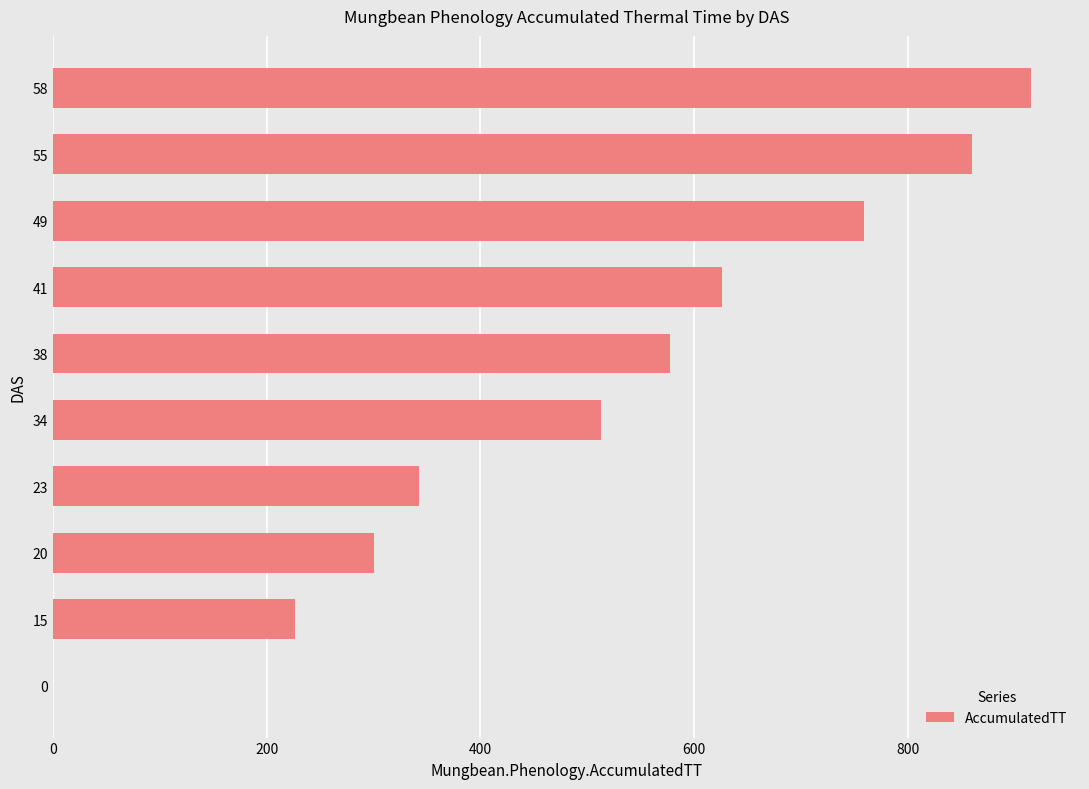

Is it true that the value at 41 is 309.2?

False